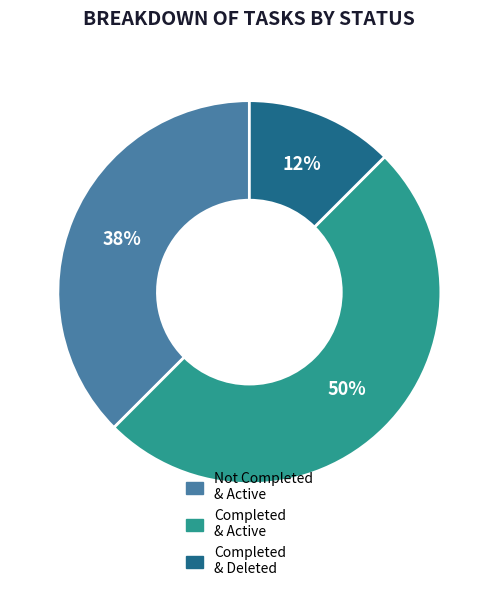

Is the sum of Completed & Deleted and Completed & Active greater than half?

Yes